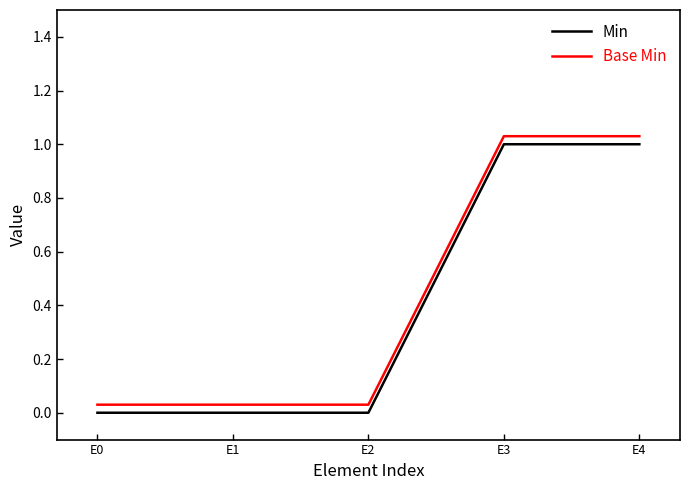

Is the value of Min at E1 greater than the value of Base Min at E4?

No